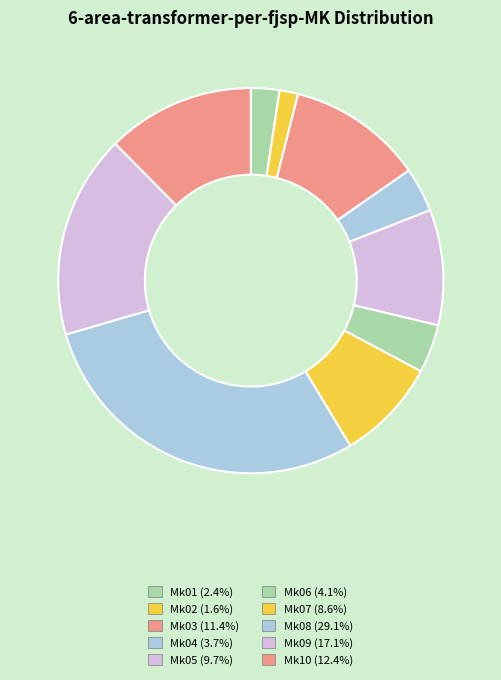

To the nearest percent, what is the combined percentage of Mk01 and Mk02?

4%